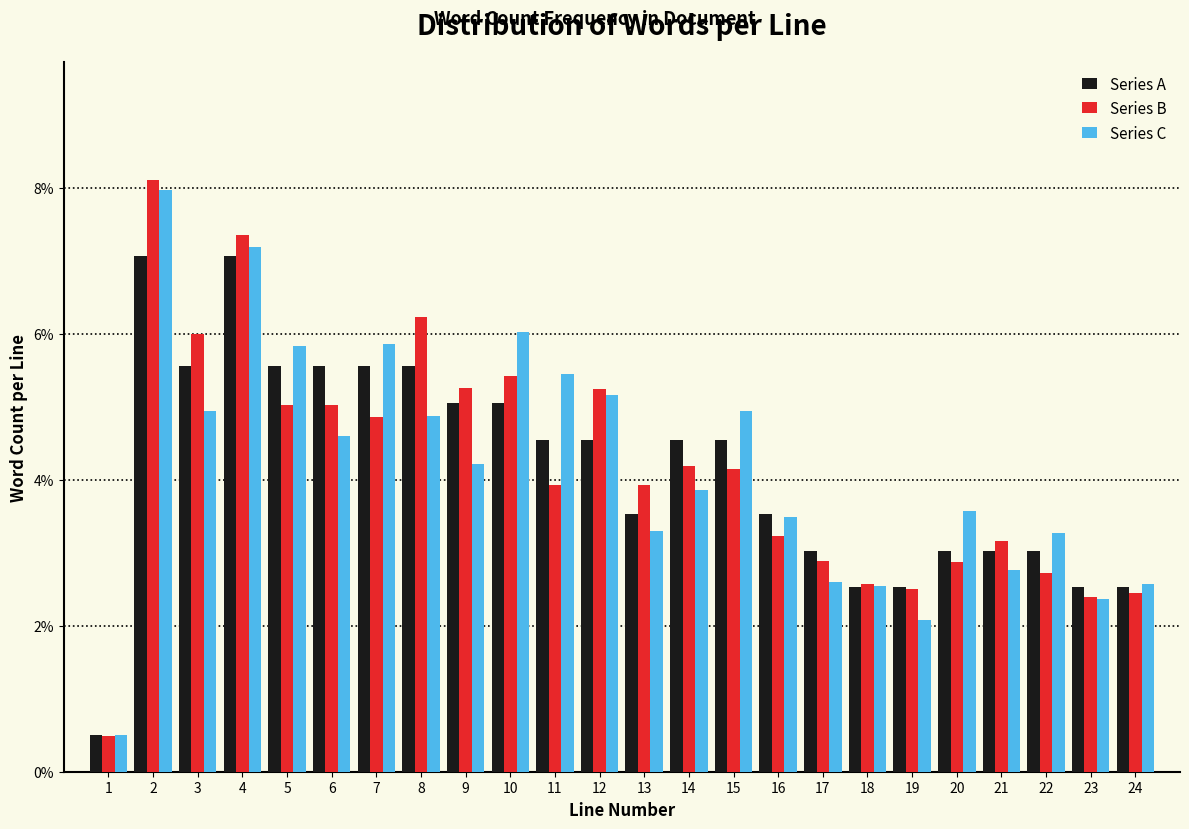

Does the chart contain any negative values?

No